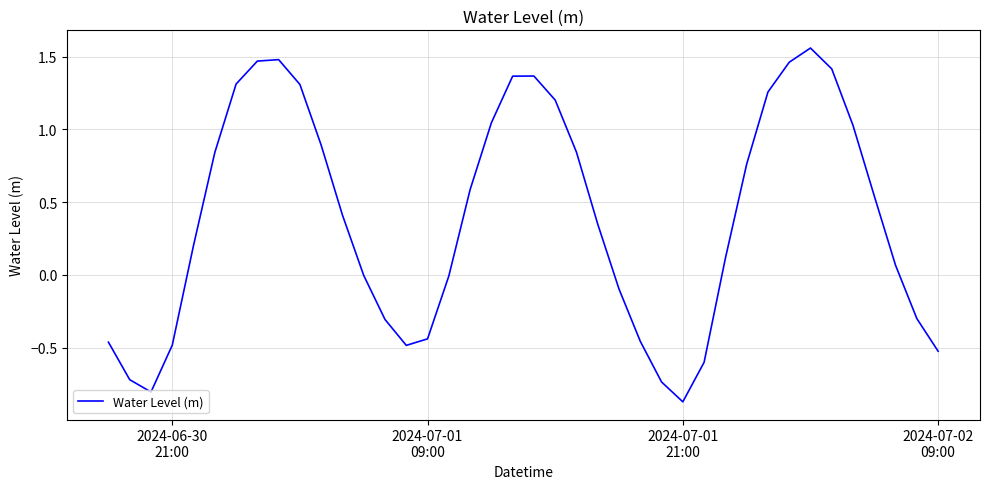

How many categories are shown in the chart?

40